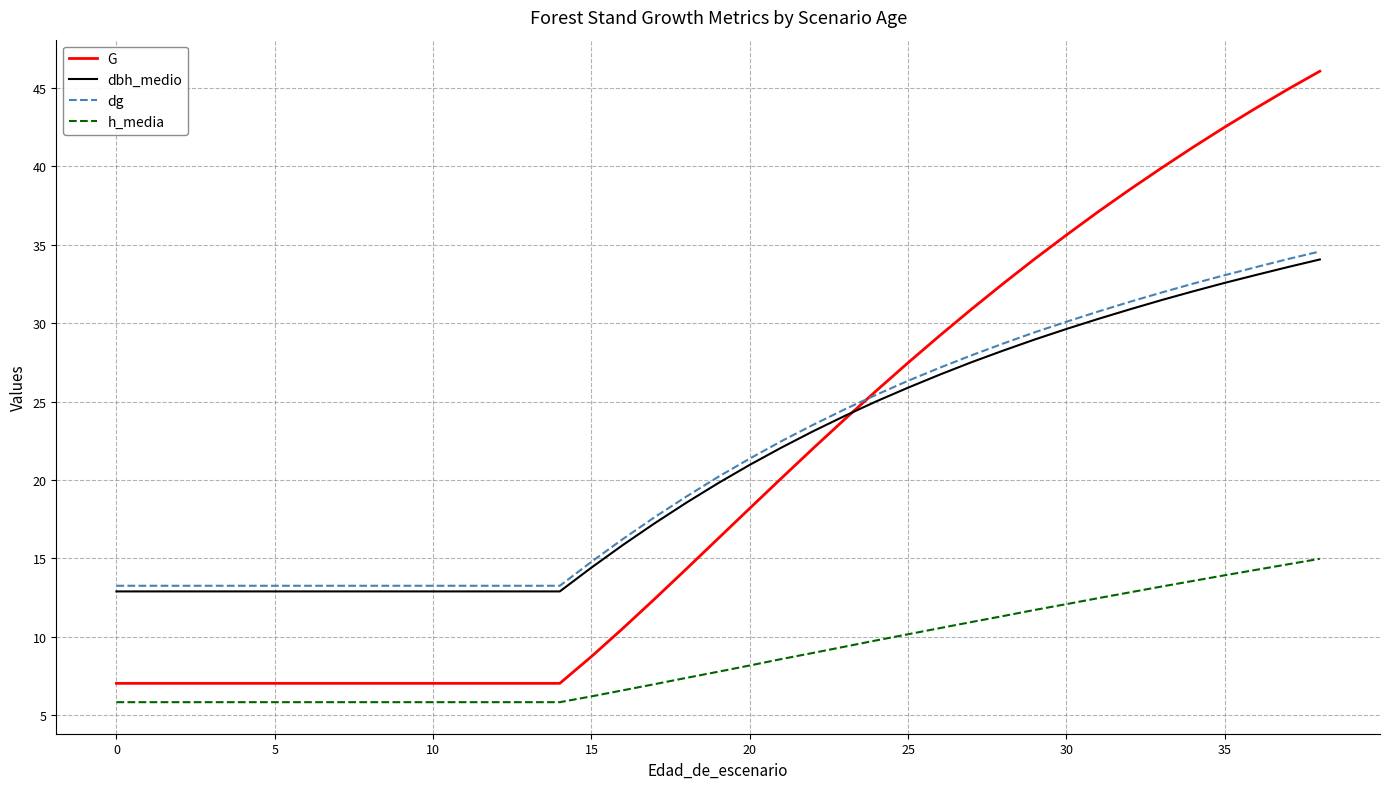

What is the minimum value for dbh_medio?

12.9